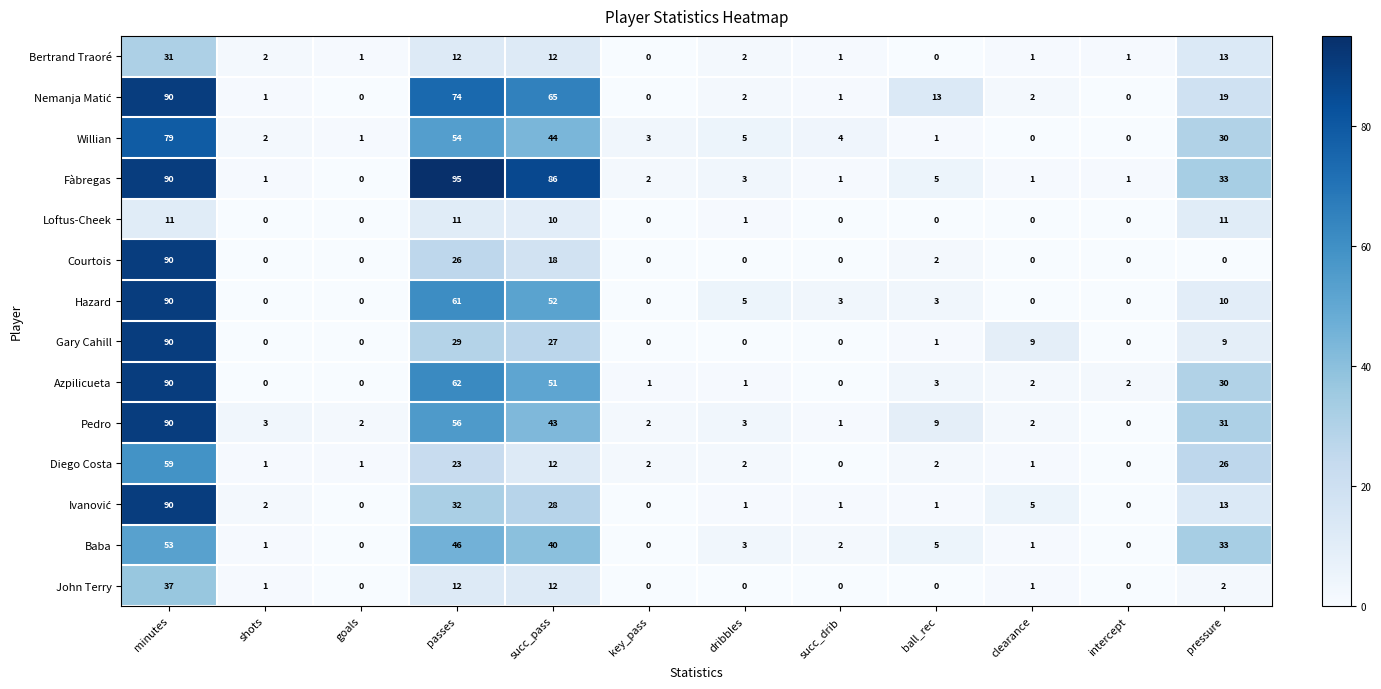

What is the difference between the Gary Cahill values at clearance and ball_rec?

8